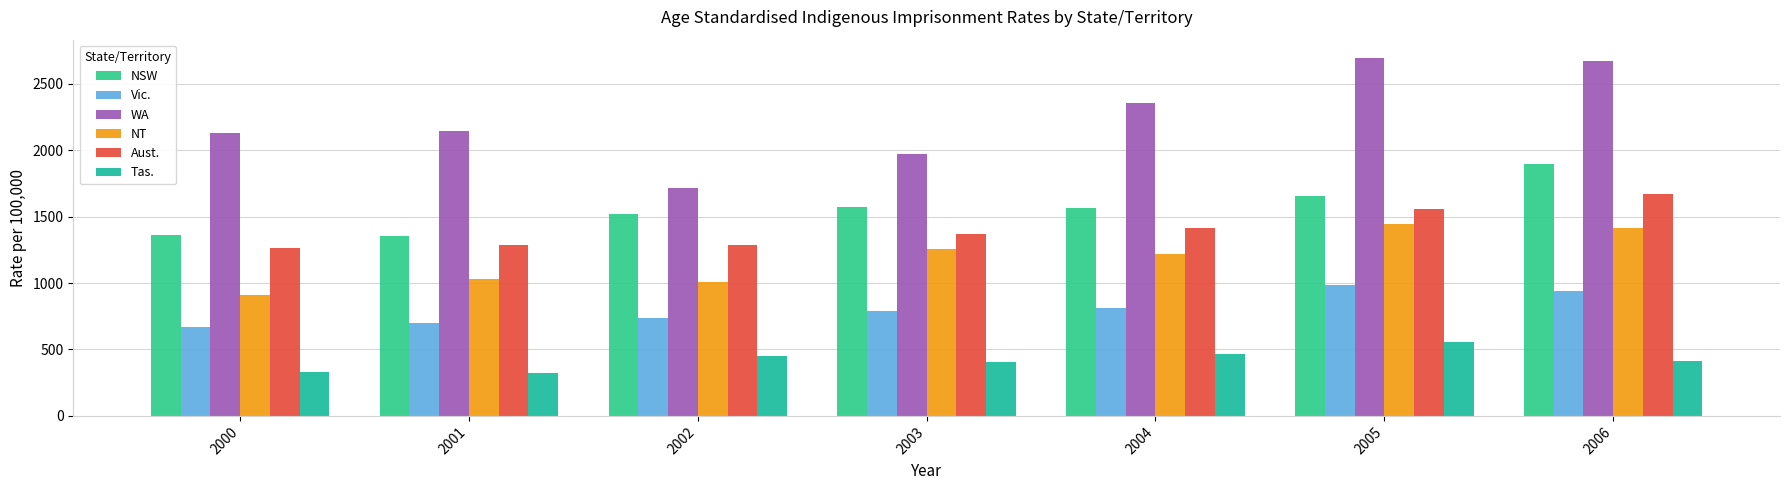

List the series in order of their peak value, highest first.

WA, NSW, Aust., NT, Vic., Tas.